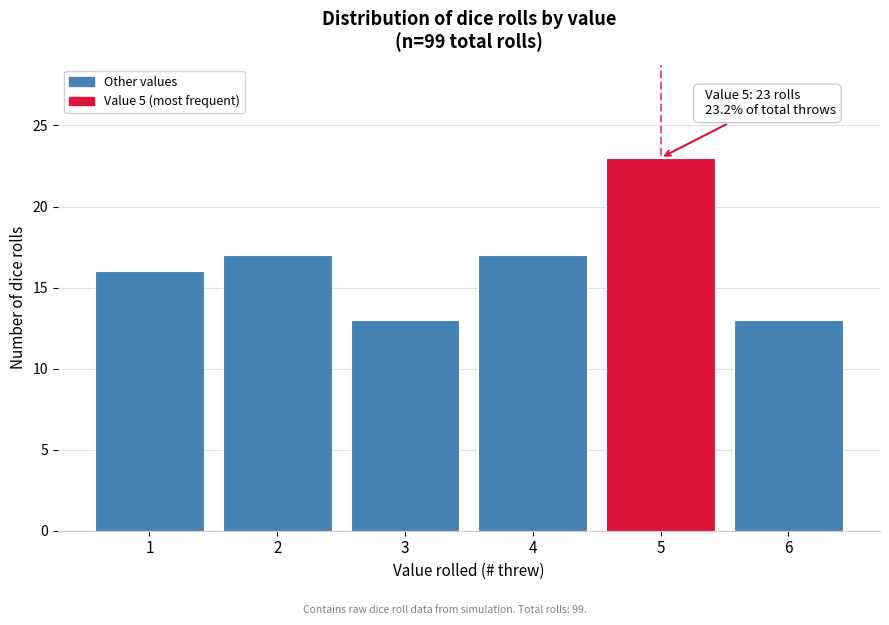

Reading left to right, transcribe all the data shown in this chart.

1=16	2=17	3=13	4=17	5=23	6=13